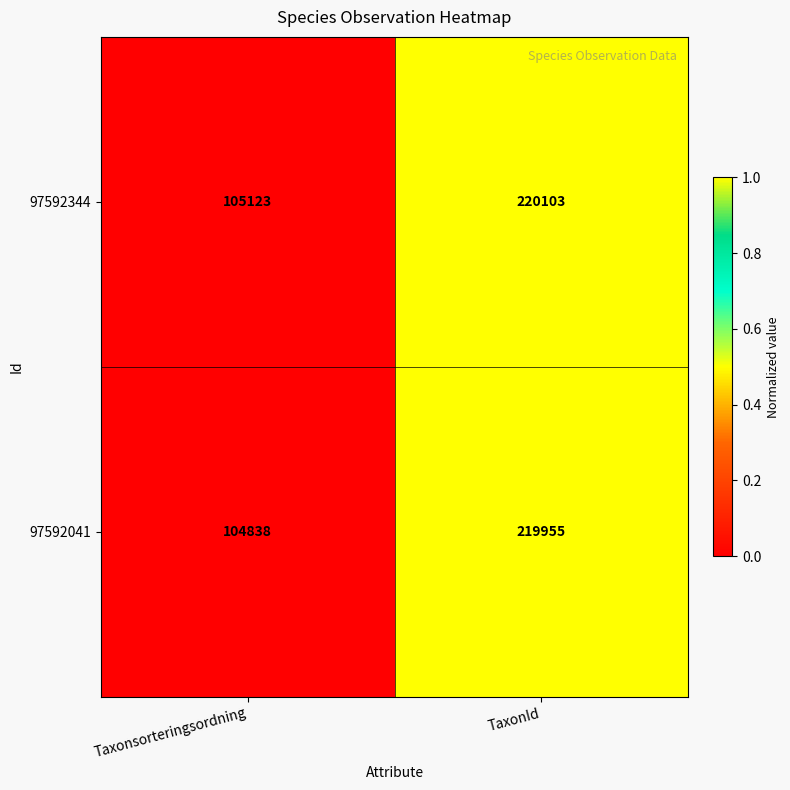

True or false: 97592041 has a value of 174756 at Taxonsorteringsordning.

False